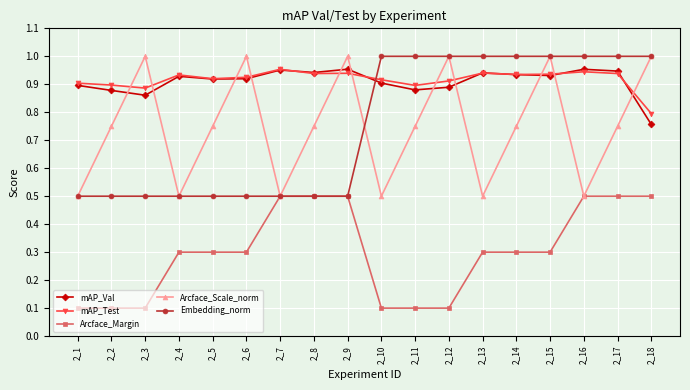

Which series changed the most between 2_2 and 2_12?

Embedding_norm